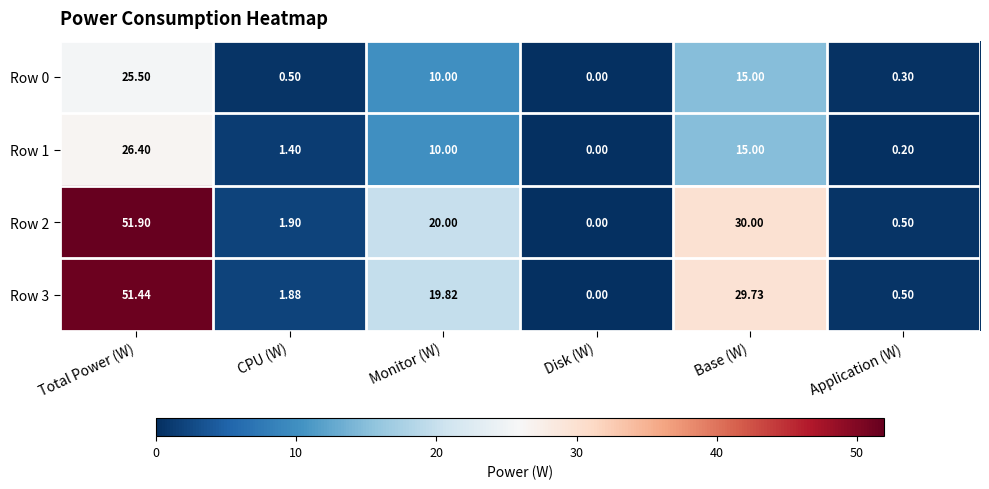

Which category has the lowest value in the Row 0 series?

Disk (W)